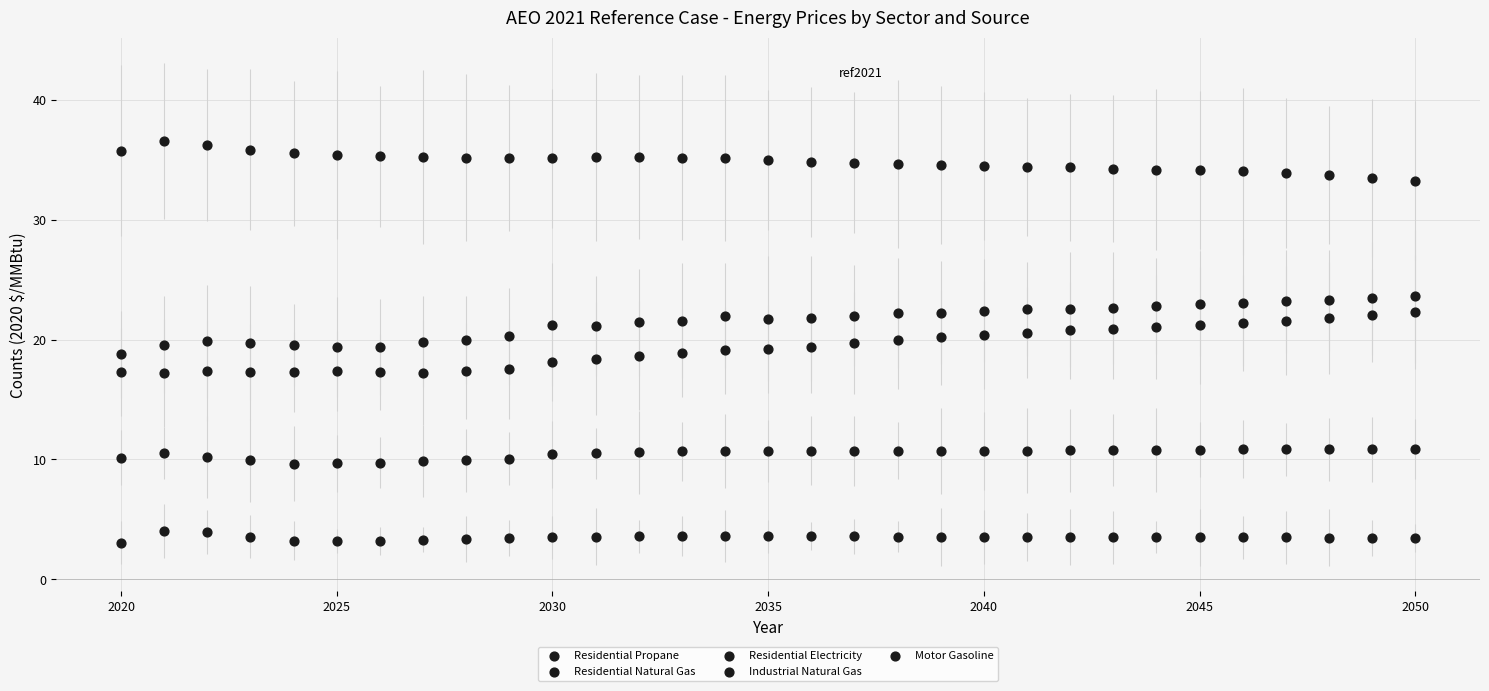

How many points are shown in the scatter plot?

155